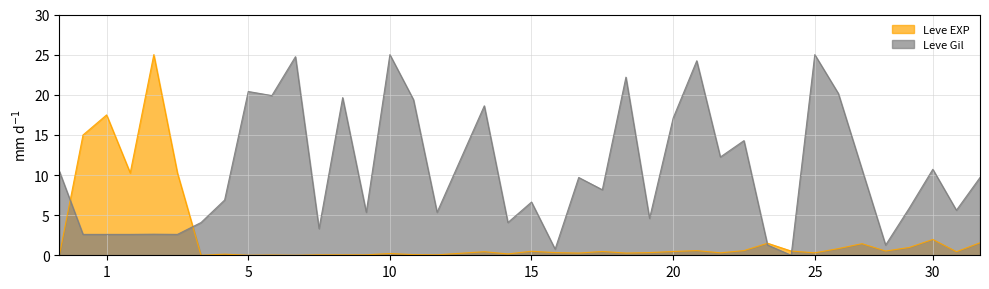

Which series has the widest spread of values?

Leve EXP